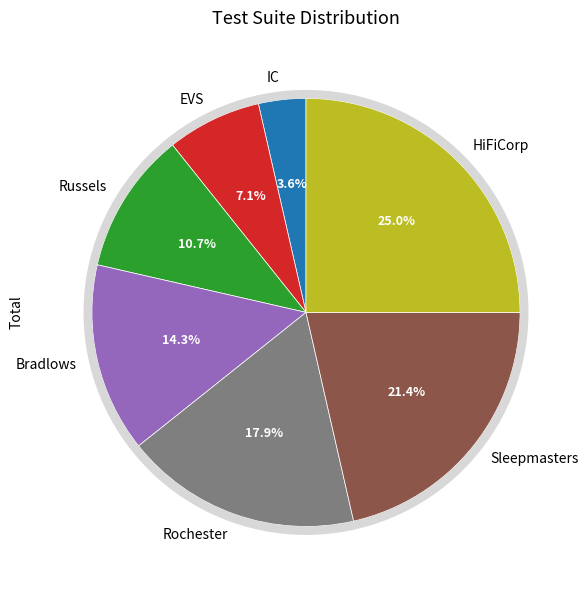

How many slices are in this pie chart?

7